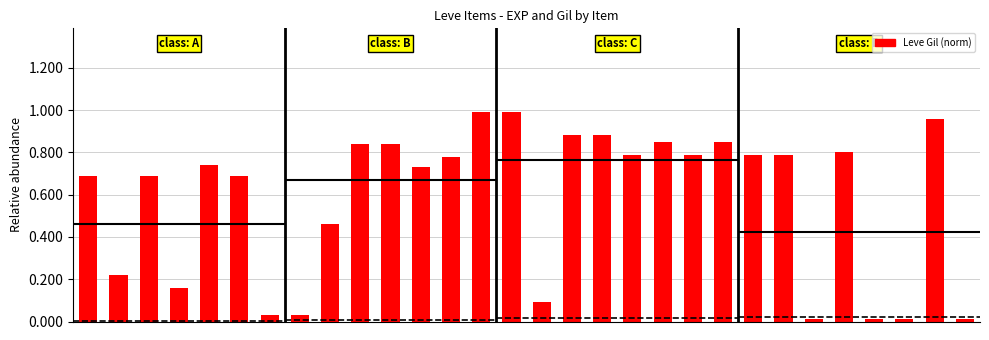

The value at 17 is 0.9. True or false?

True